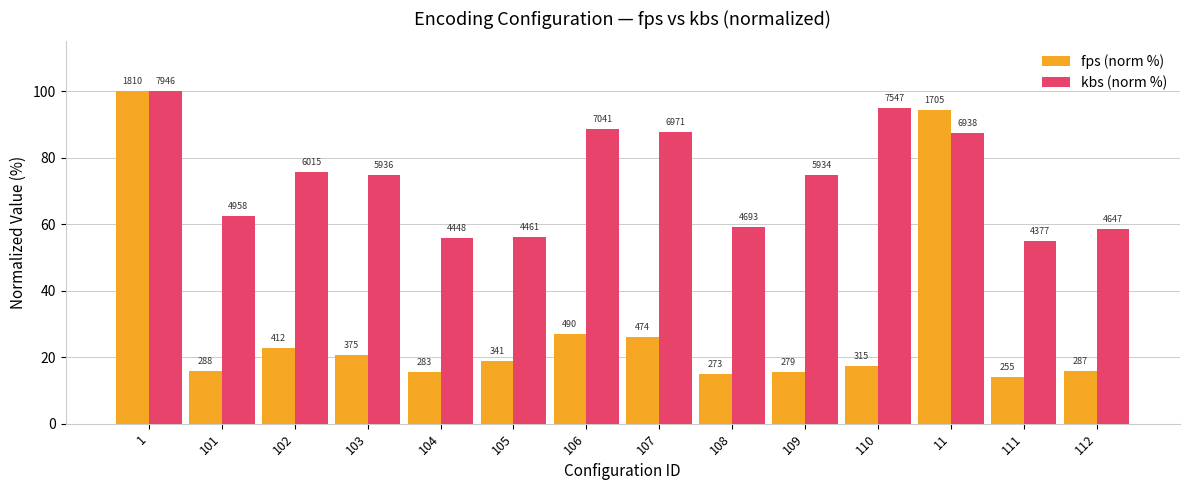

The fps (norm %) series shows 18.8 at 105. True or false?

True